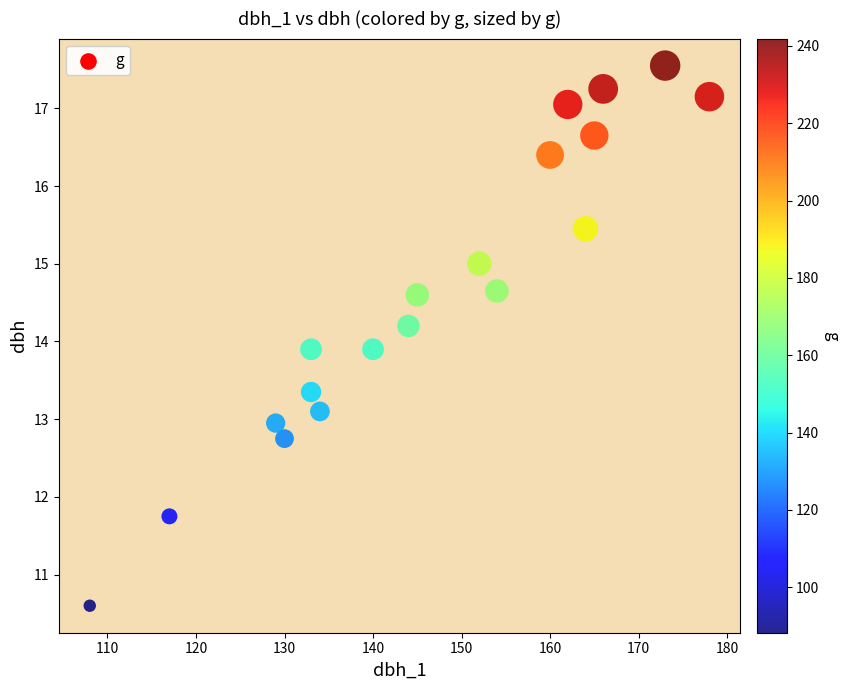

What is the range of X values (max minus min)?

70.0